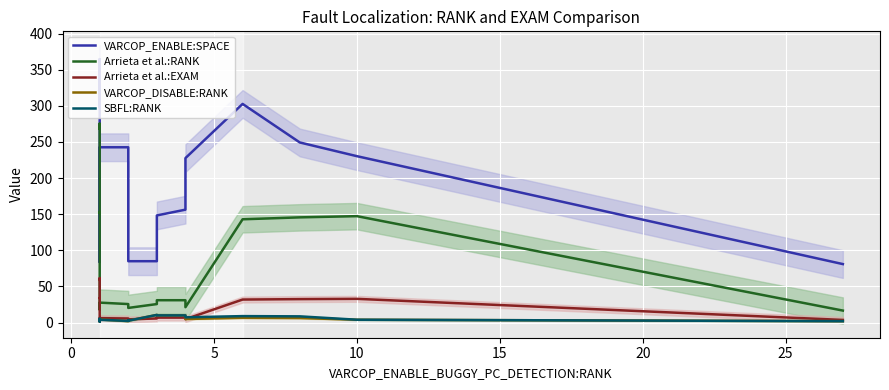

What are all the series names shown in the legend?

VARCOP_ENABLE:SPACE, Arrieta et al.:RANK, Arrieta et al.:EXAM, VARCOP_DISABLE:RANK, SBFL:RANK